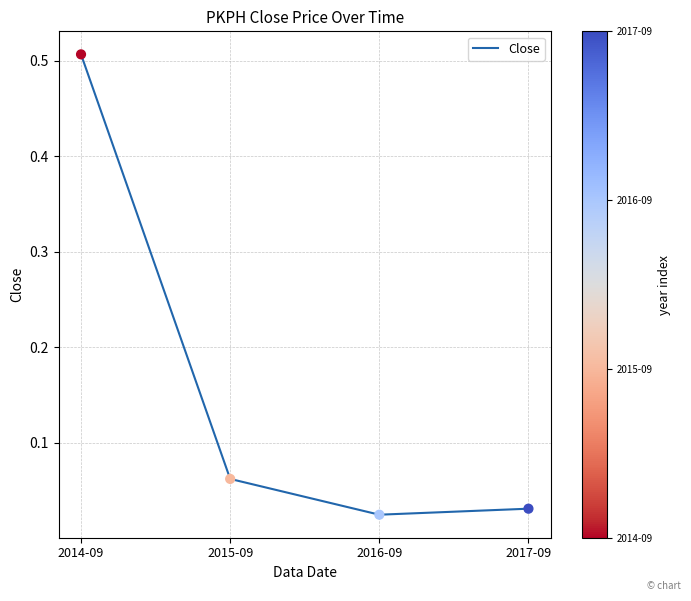

Between 2015-09 and 2014-09, which is larger?

2014-09